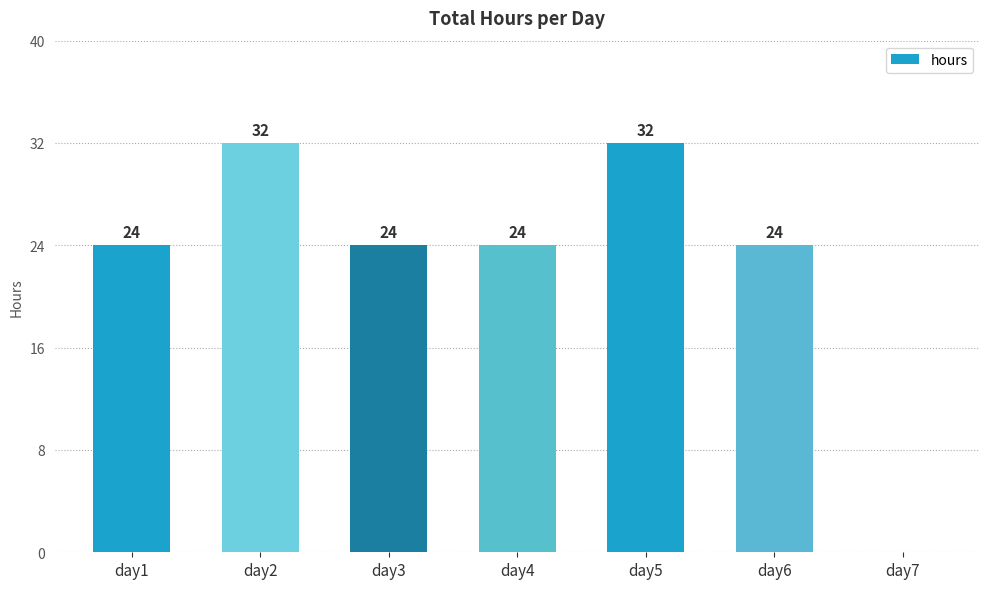

What is the maximum value shown in the chart?

32